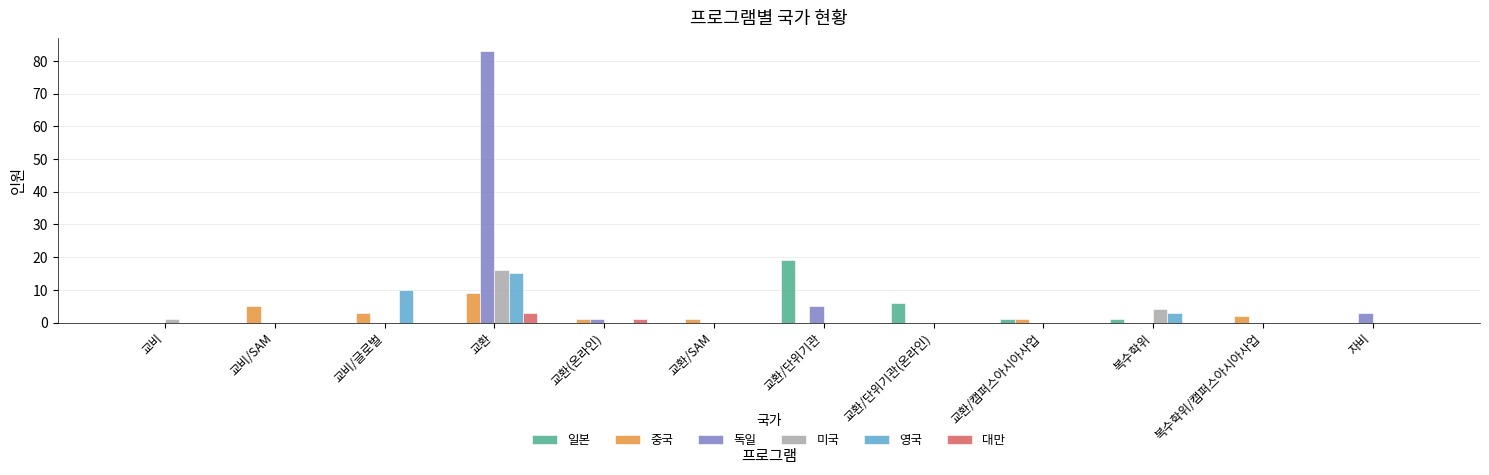

What is the difference between the 미국 values at 교비 and 복수학위/캠퍼스아시아사업?

1